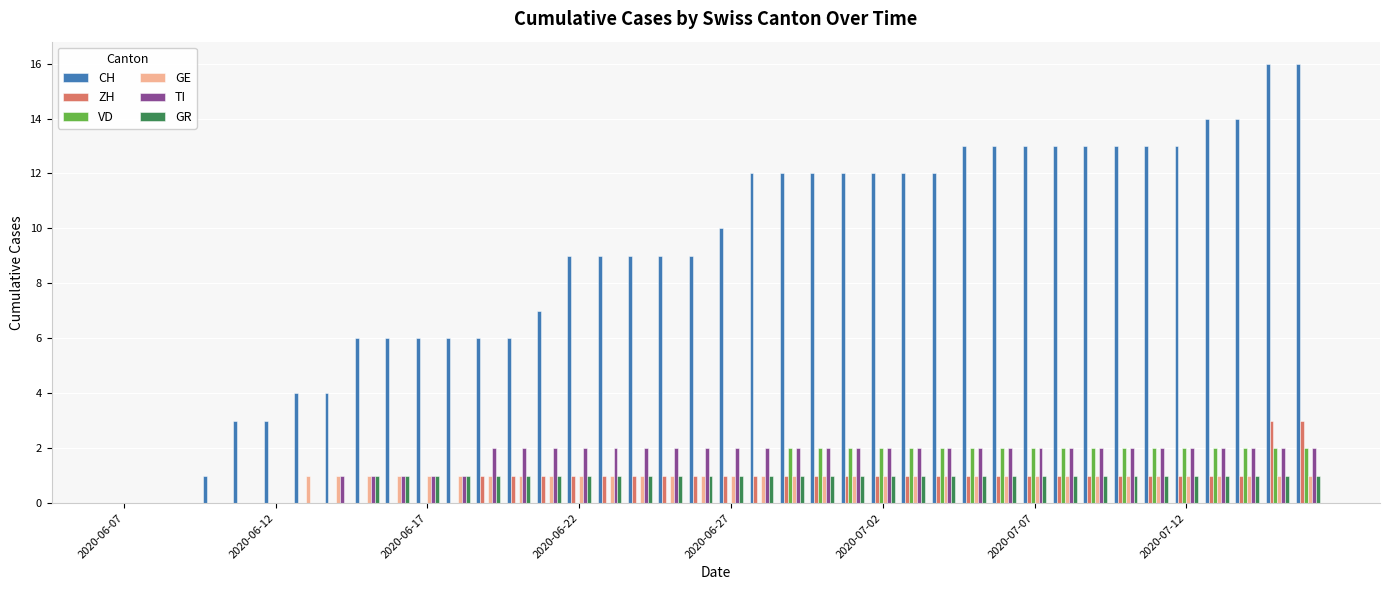

What is the greatest value displayed?

16